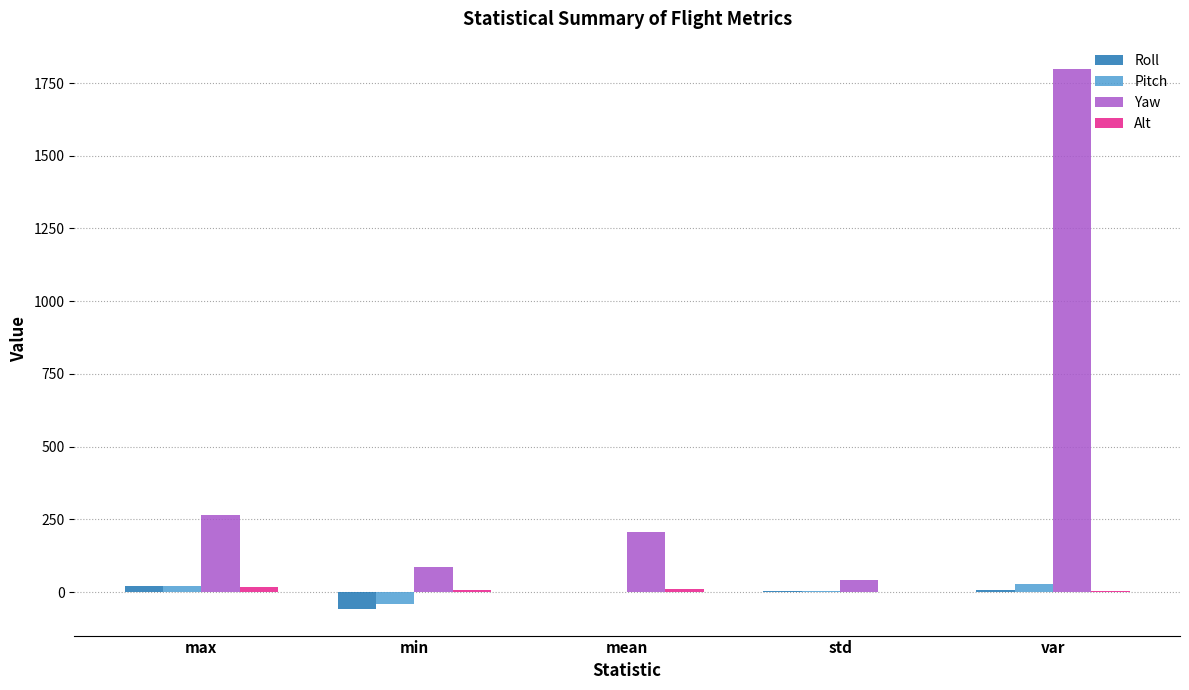

At which category is the sum across all series the highest?

var